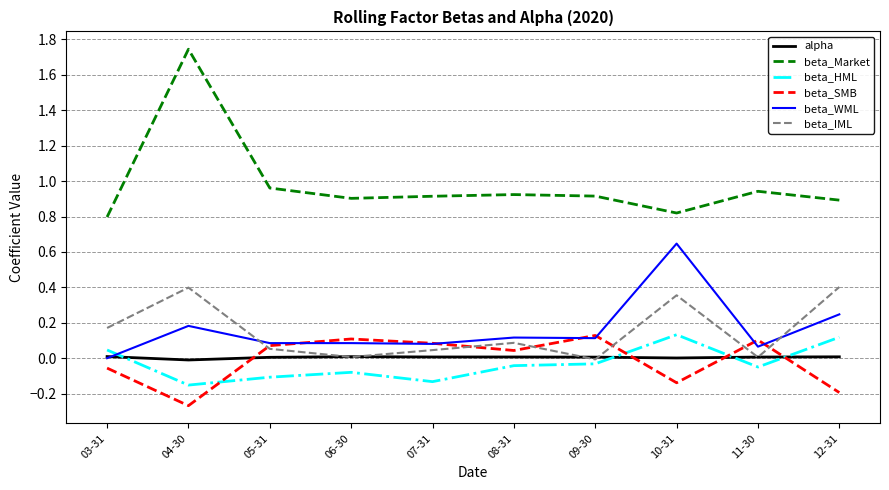

True or false: beta_HML has a value of -0.3 at 04-30.

False